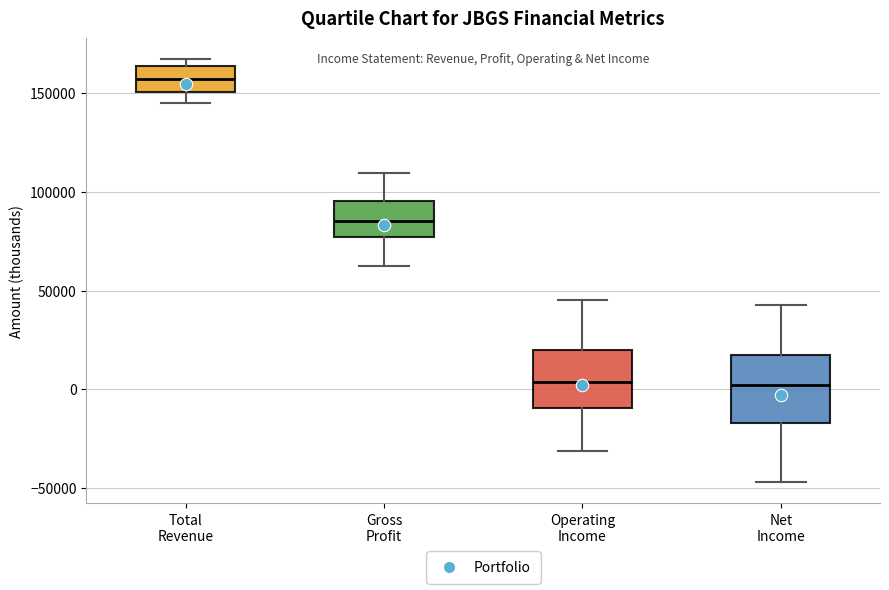

Reading left to right, transcribe this box plot: for each box, give where its median line is, the range the box spans, and where its two whiskers end, as read against the y-axis. The values are not printed on the chart, so give them approximately, as read against the axis.

Total Revenue: median 155000, box 150000 to 165000, whiskers 145000 to 165000 (just above the box's upper edge)
Gross Profit: median 85000, box 75000 to 95000, whiskers 65000 to 110000
Operating Income: median 5000, box -10000 to 20000, whiskers -30000 to 45000
Net Income: median 0, box -15000 to 15000, whiskers -45000 to 45000